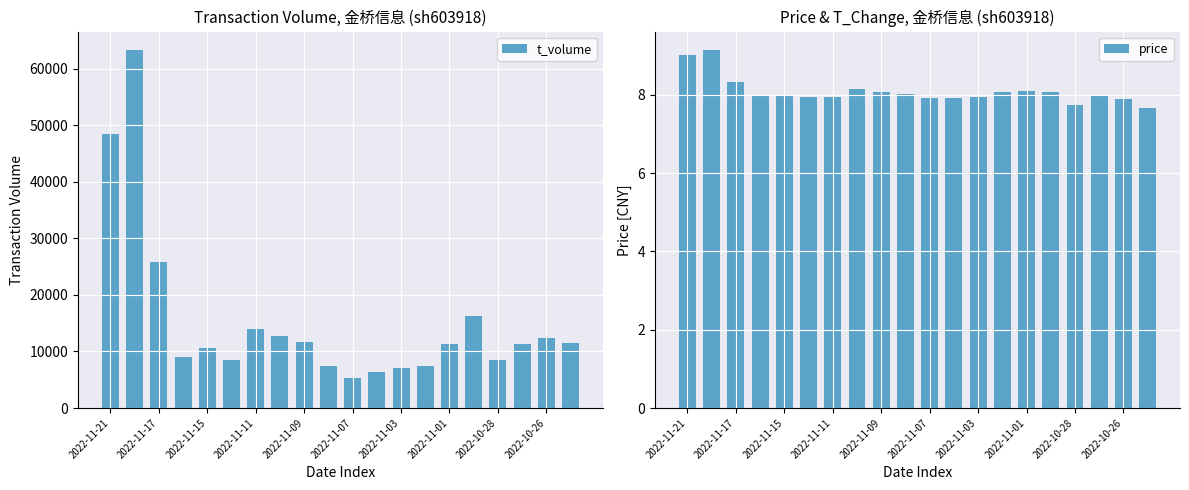

What is the difference between the maximum and minimum values in the price series?

1.5